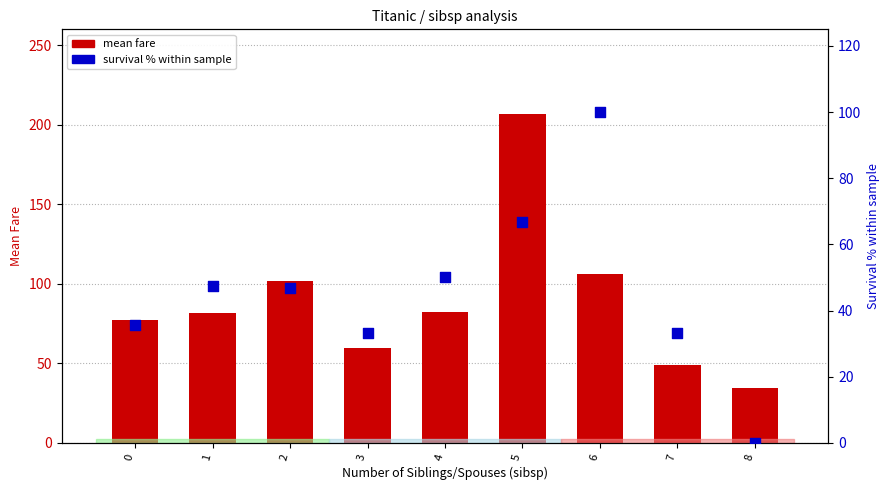

What is the total value across all series at 6?

206.0